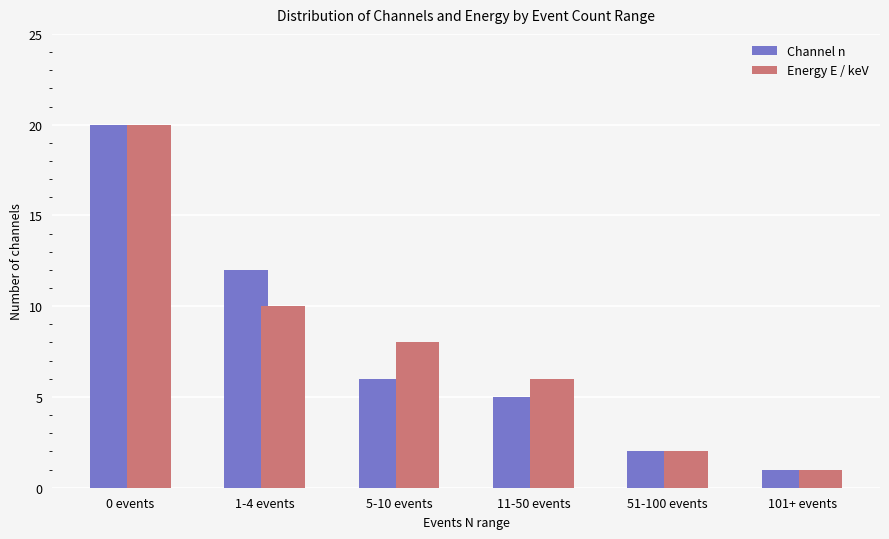

What is the average value of the Channel n series?

8